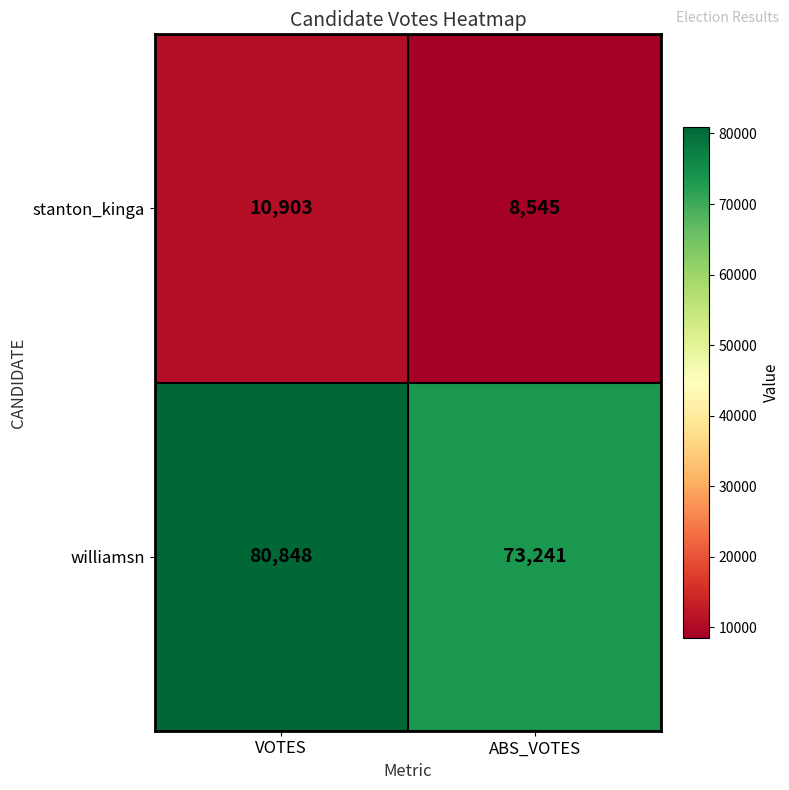

Reading left to right, list all the values displayed in this chart.

stanton_kinga: 10903	8545
williamsn: 80848	73241